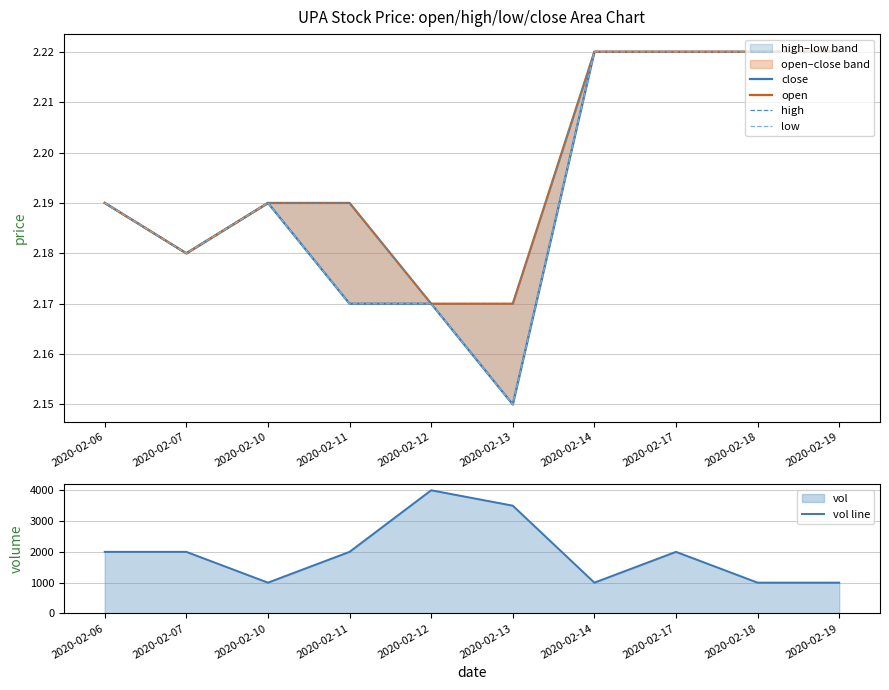

At which label is high closest to 2?

2020-02-12